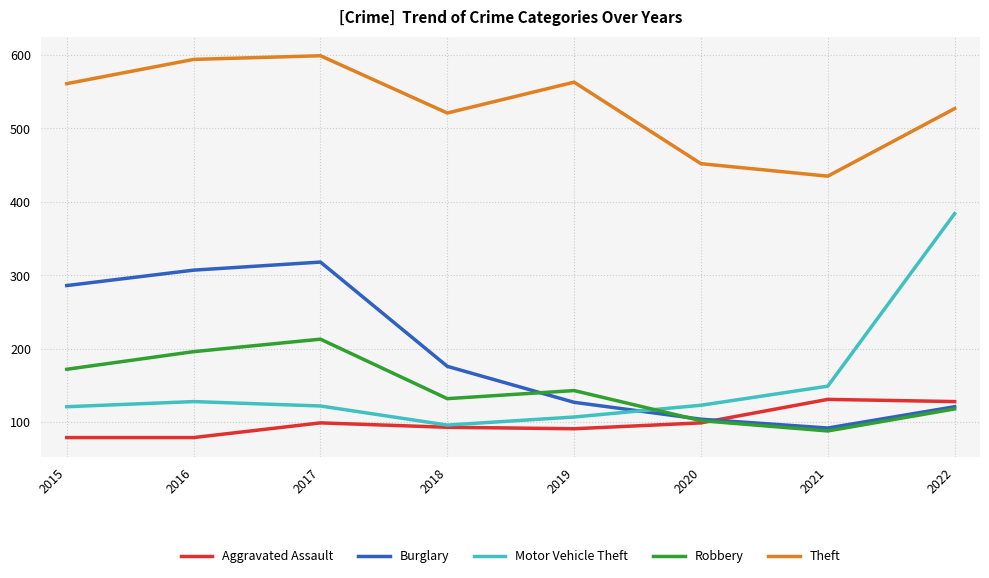

True or false: Motor Vehicle Theft has more than 2 interior local peaks.

False